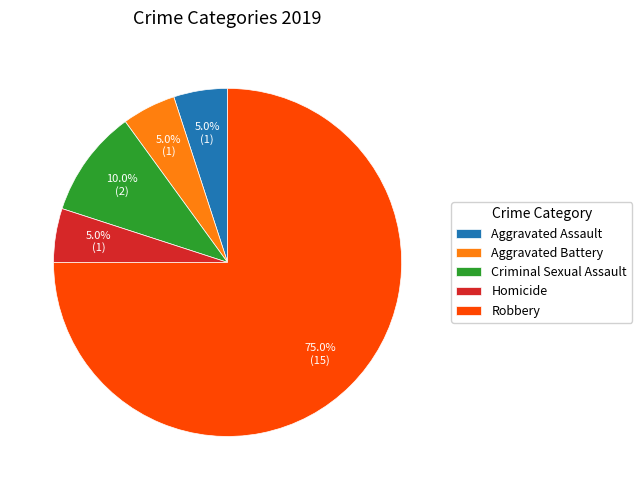

To the nearest percent, what is the combined percentage of Aggravated Assault and Robbery?

80%